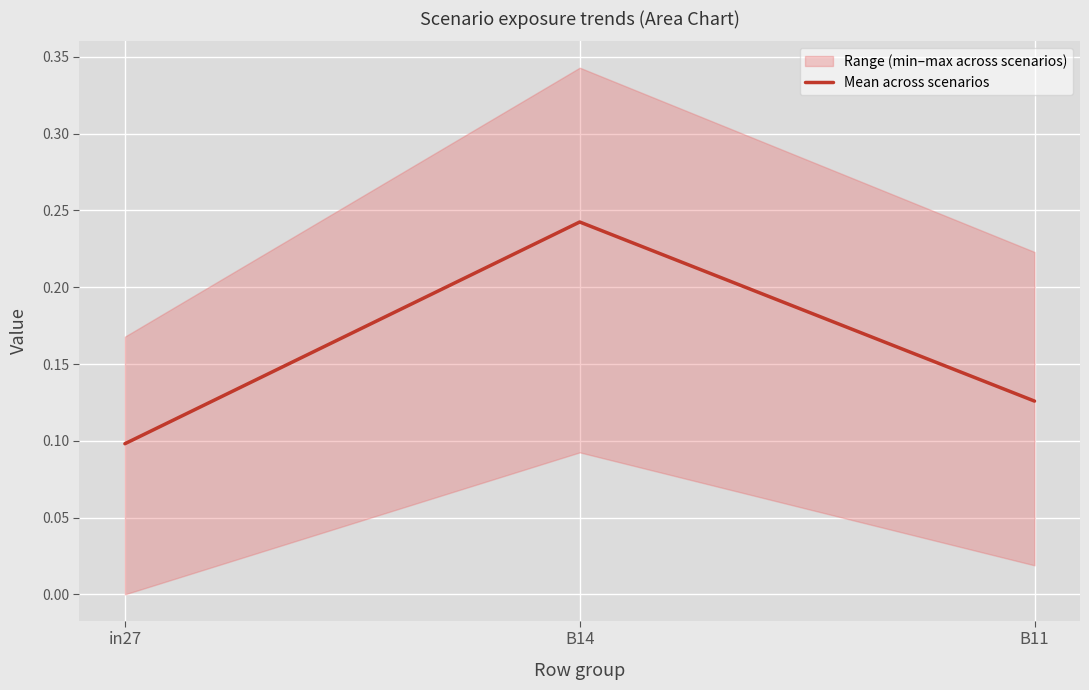

At which category does the chart reach its minimum across all series?

in27